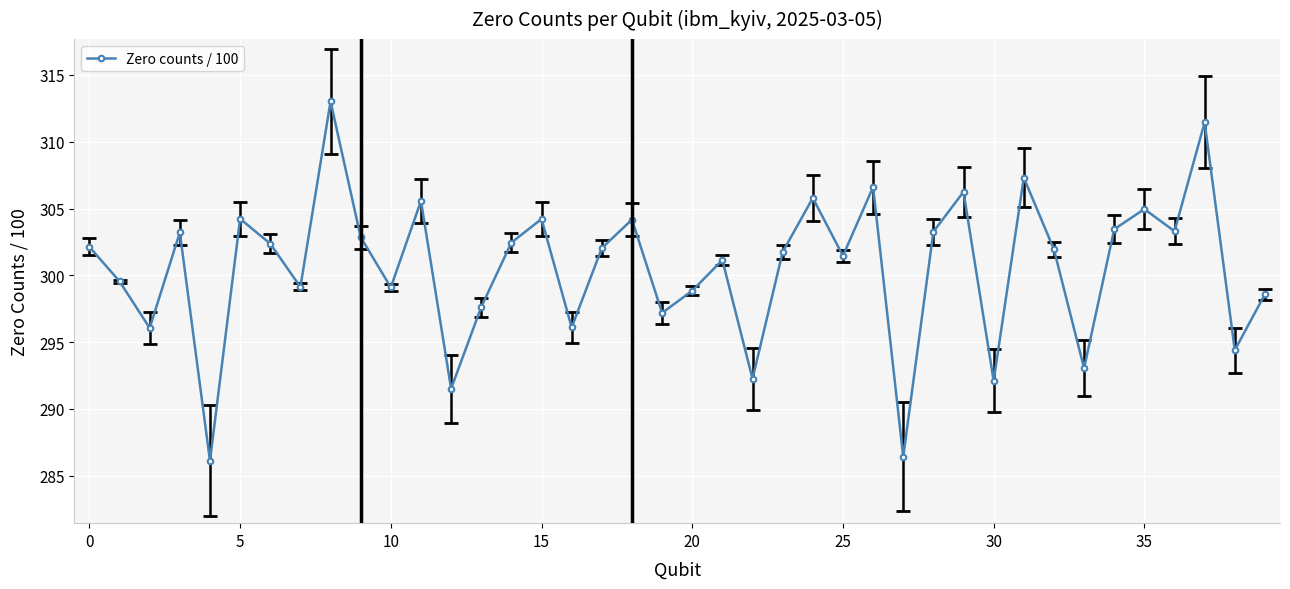

What is the value of the 14th point from the left?

297.6